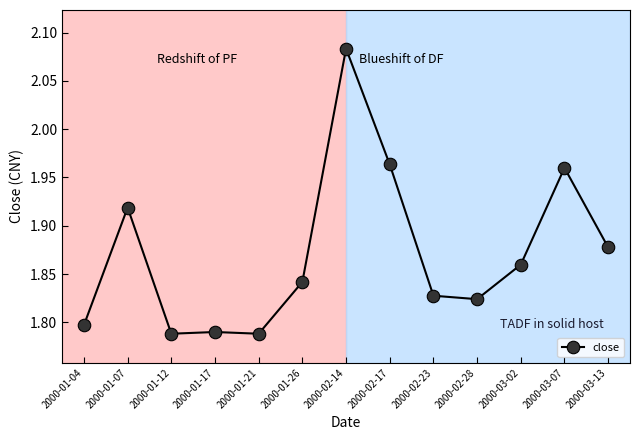

What is the difference between the second highest and second lowest values?

0.2